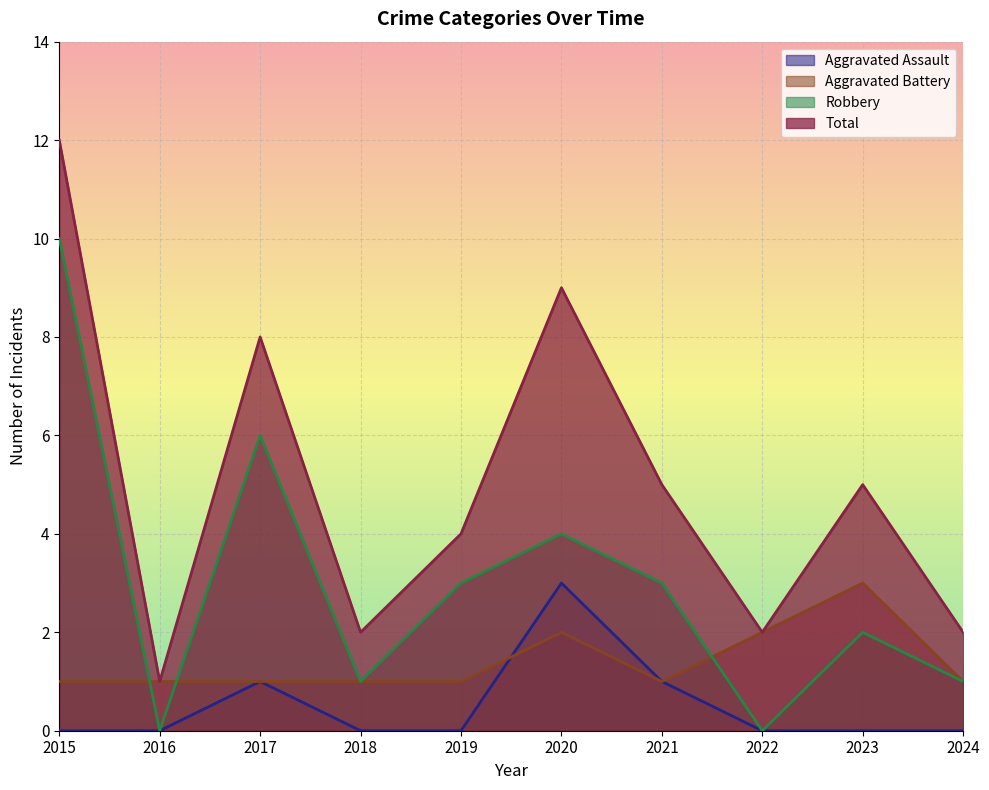

The value of Robbery at 2022 is -5. True or false?

False